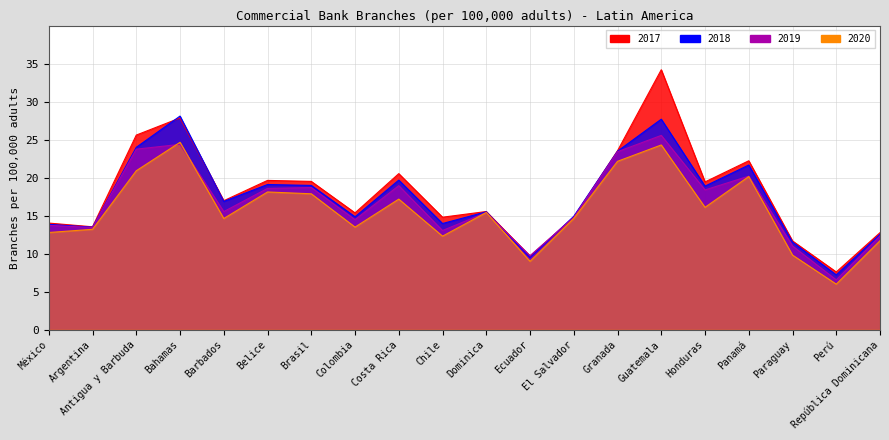

How many lines are shown in the chart?

4